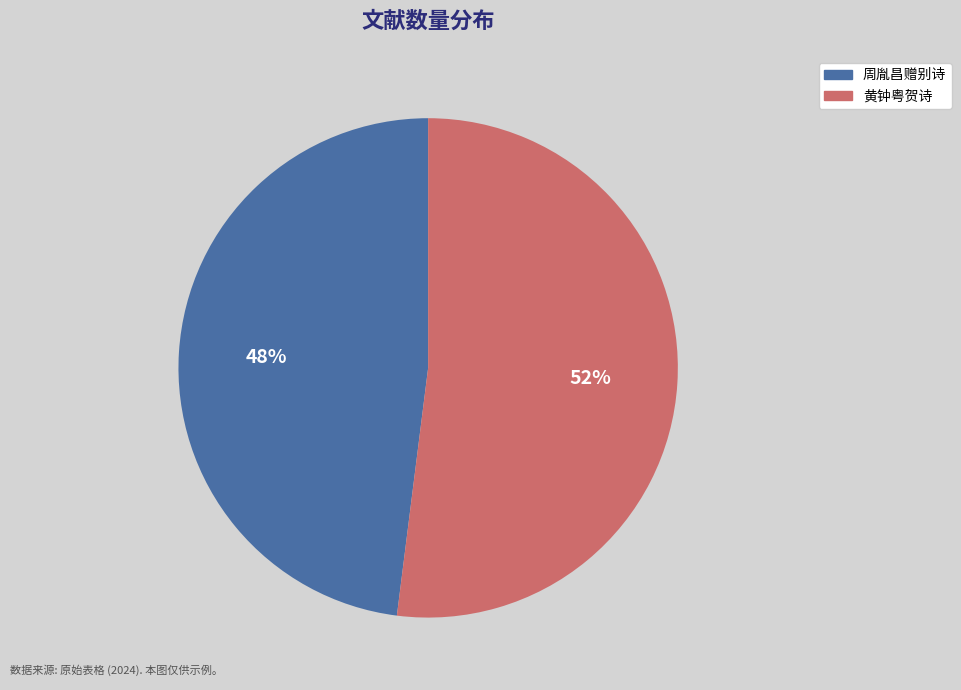

To the nearest percent, what percentage of the pie is 周胤昌赠别诗?

48%